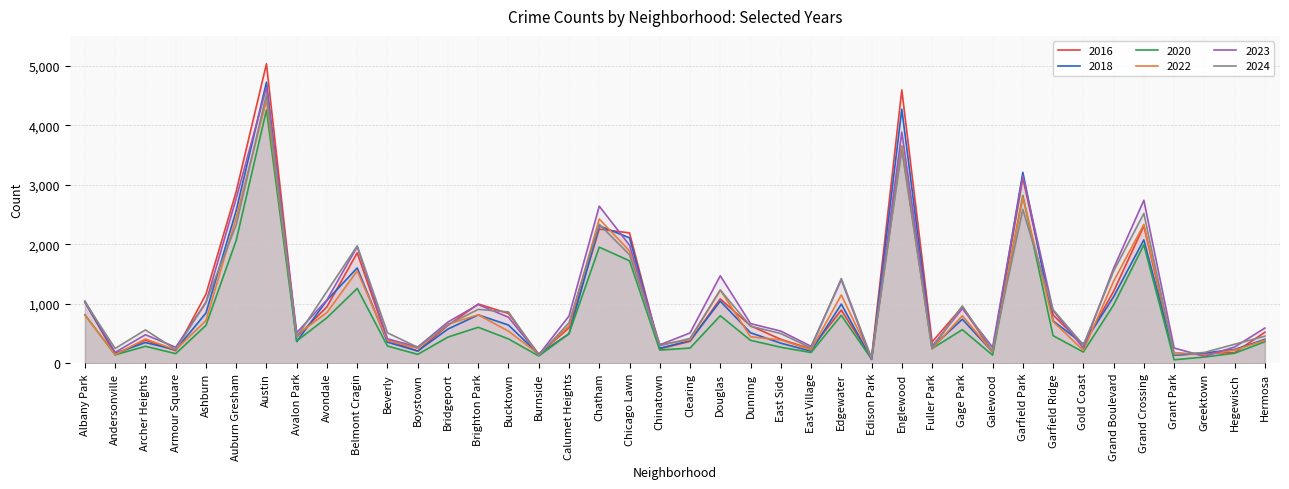

At how many categories does at least one series exceed 3773?

2